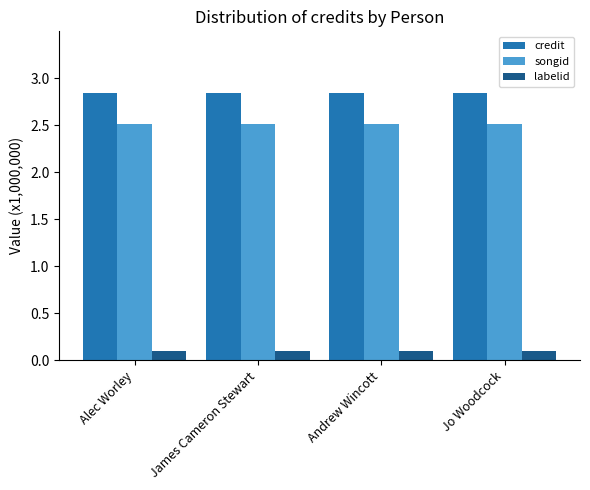

Which category has the highest value in the credit series?

Alec Worley